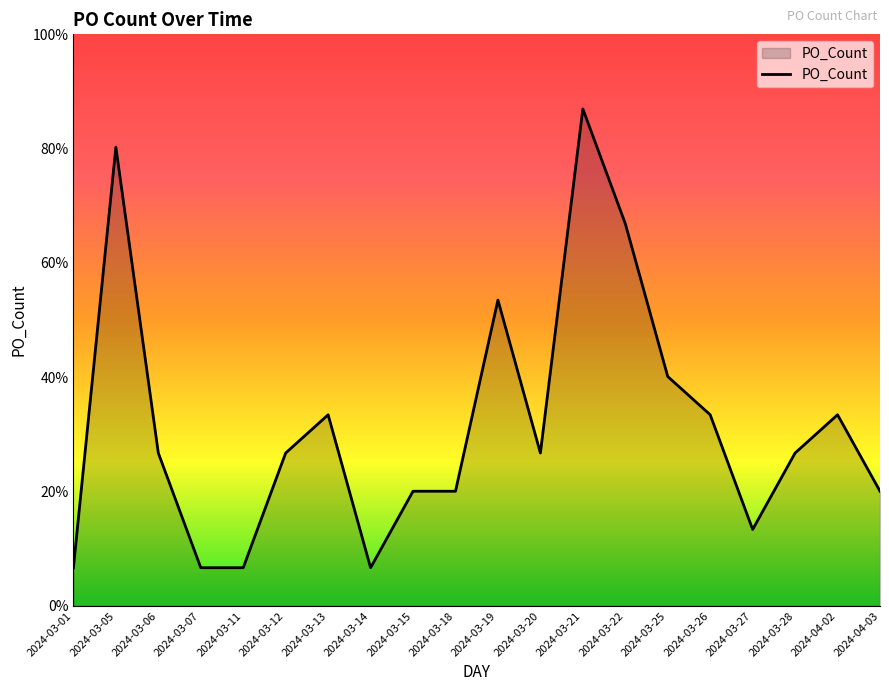

What is the average value?

5